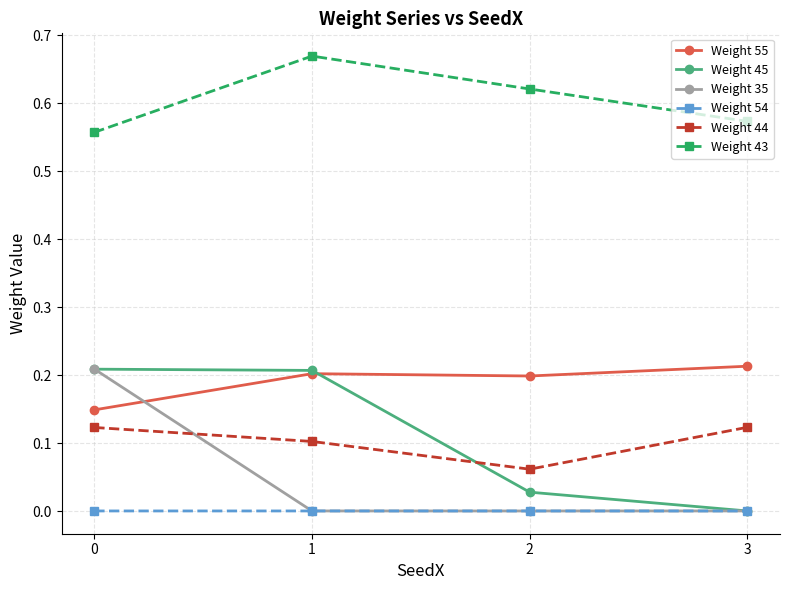

Which series has the widest spread of values?

Weight 35